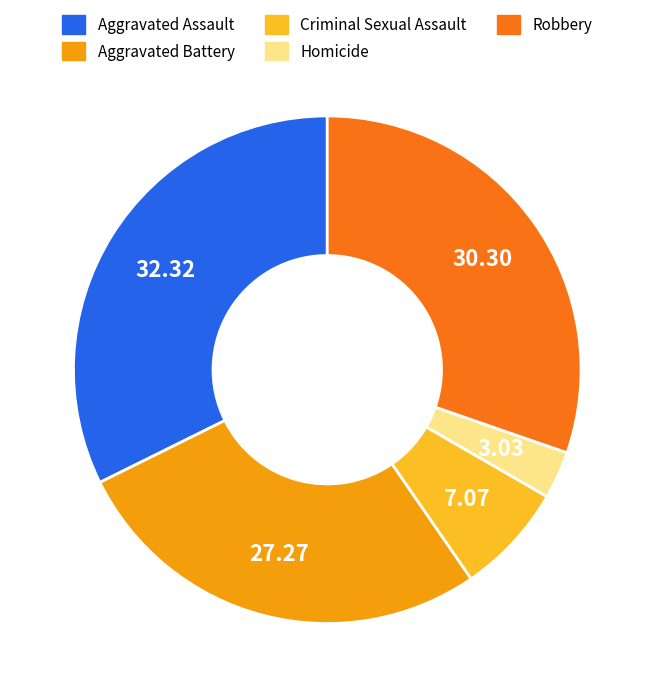

Is the sum of Aggravated Assault and Criminal Sexual Assault greater than half?

No